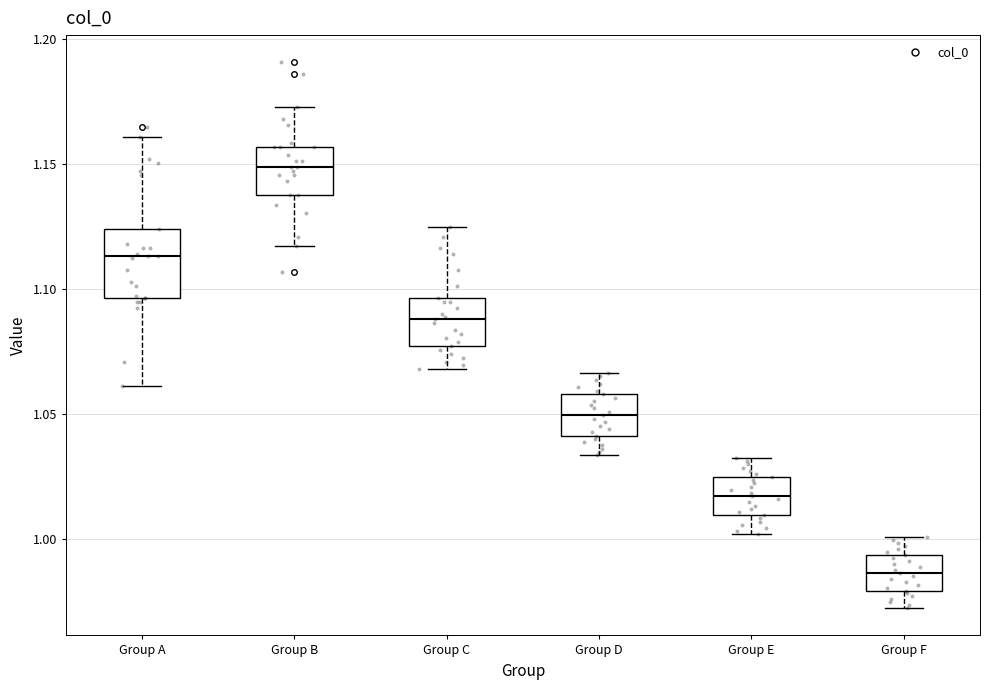

Which box is the tallest, from its lower edge to its upper edge?

Group A